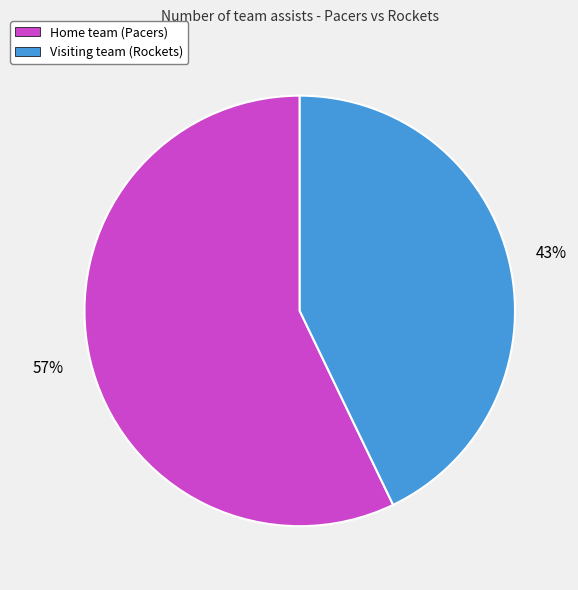

Is the sum of Visiting team (Rockets) and Home team (Pacers) greater than half?

Yes